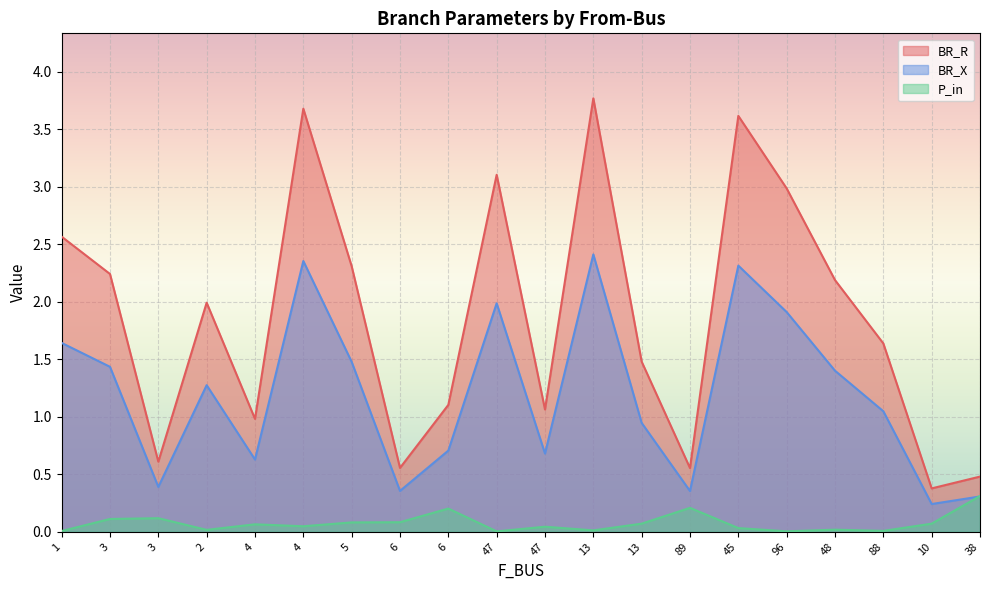

What is the difference between the second highest and second lowest values in the BR_X series?

2.0